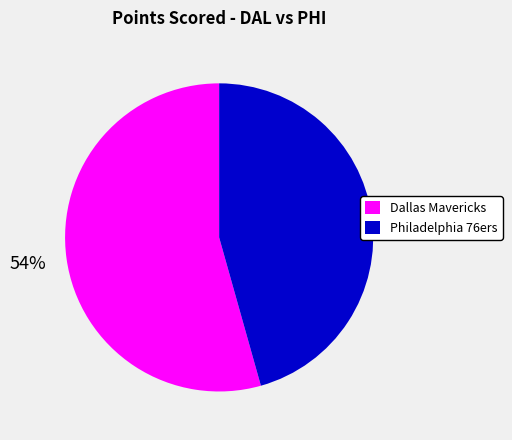

Which category has the smallest portion of the pie?

Philadelphia 76ers